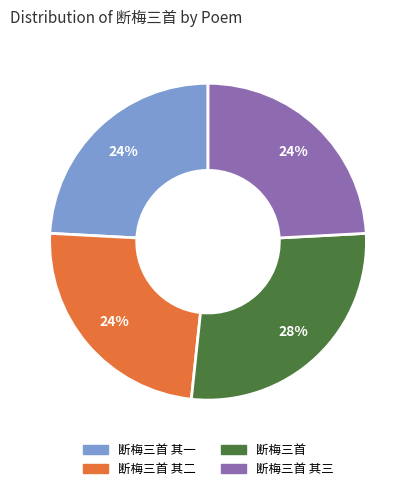

To the nearest percent, what is the average slice percentage?

25%